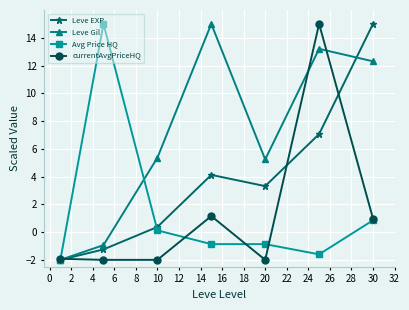

What is the highest value of the Leve Gil series?

15.0